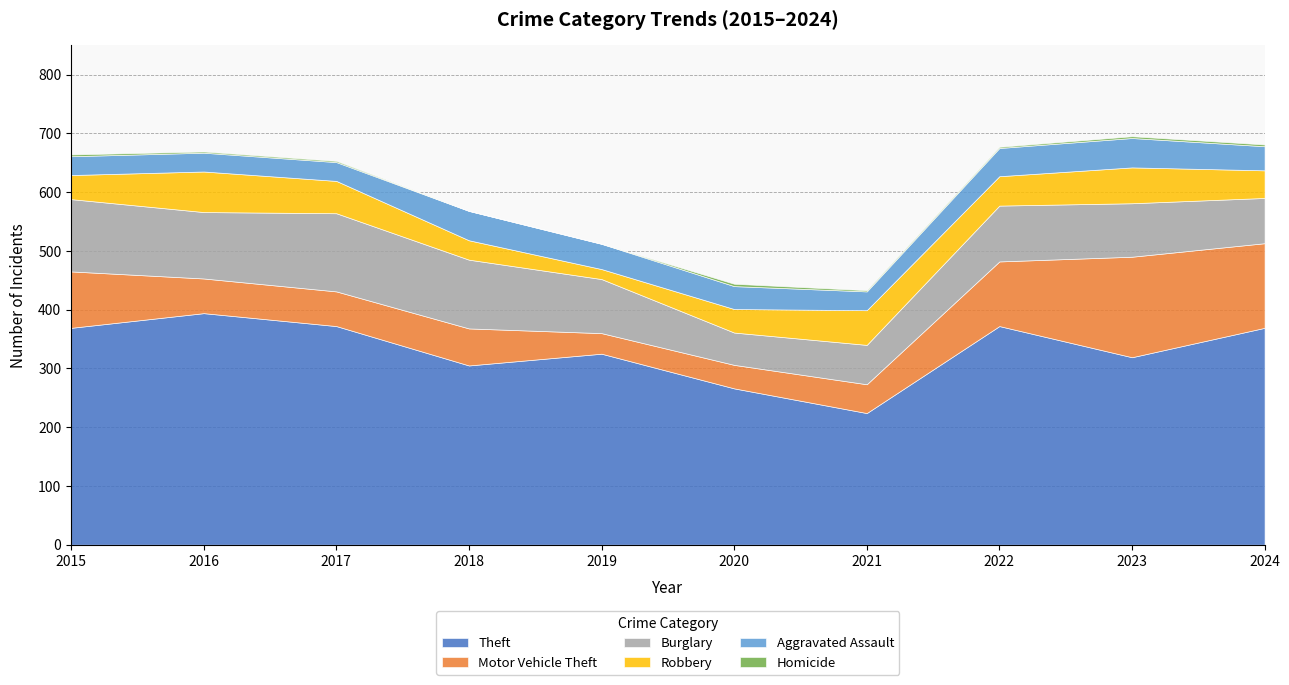

Reading left to right, transcribe all the data shown in this chart.

Theft: 369	394	372	305	325	266	224	372	319	369
Motor Vehicle Theft: 96	59	59	63	35	40	49	110	171	144
Burglary: 123	113	133	117	92	55	67	95	91	77
Robbery: 41	69	55	33	17	40	59	50	61	47
Aggravated Assault: 32	32	32	50	43	39	32	48	50	41
Homicide: 3	2	2	0	0	4	2	2	3	3